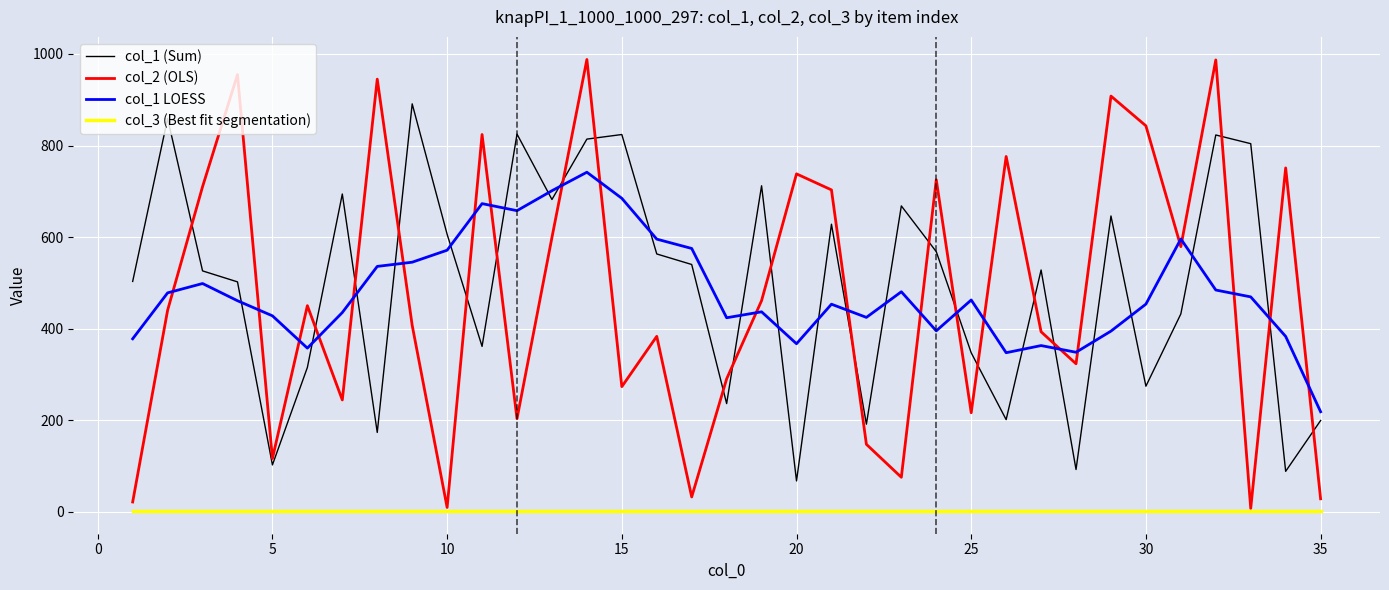

True or false: col_2 (OLS) has more than 1 interior local peaks.

True